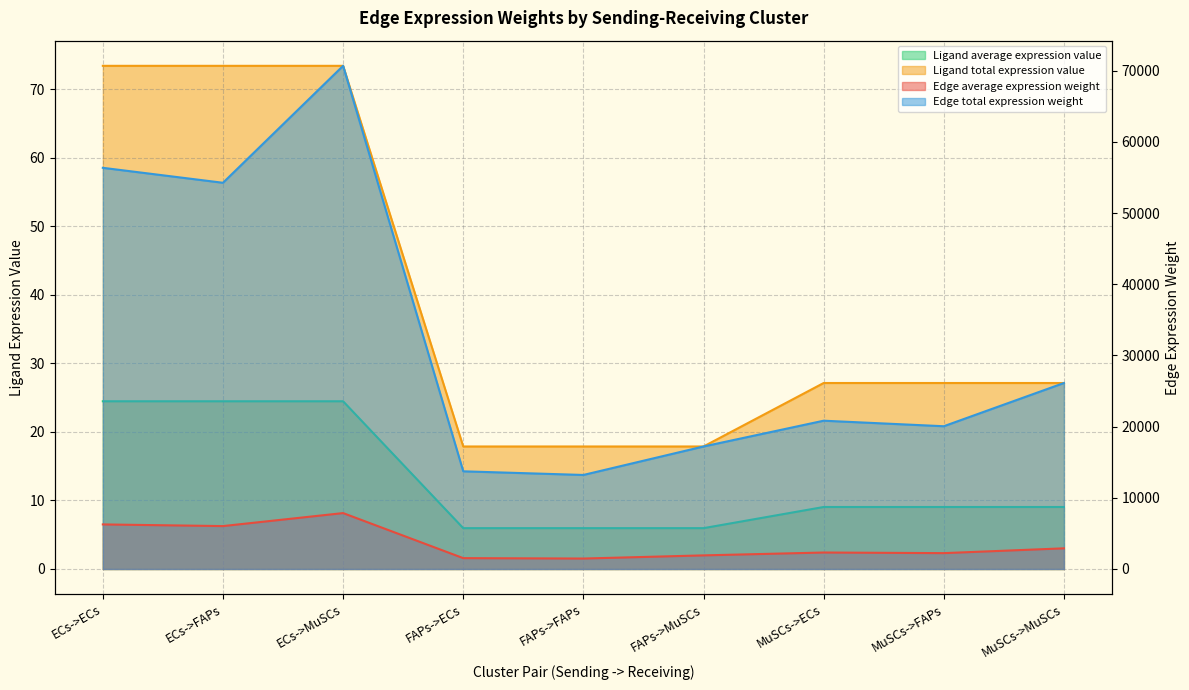

Which series has the largest range (max minus min)?

Edge total expression weight